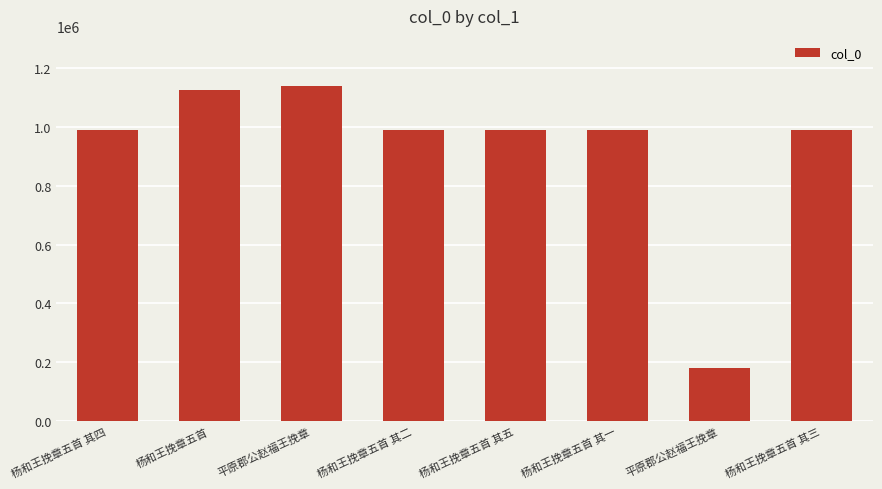

How many bars are there in total?

8